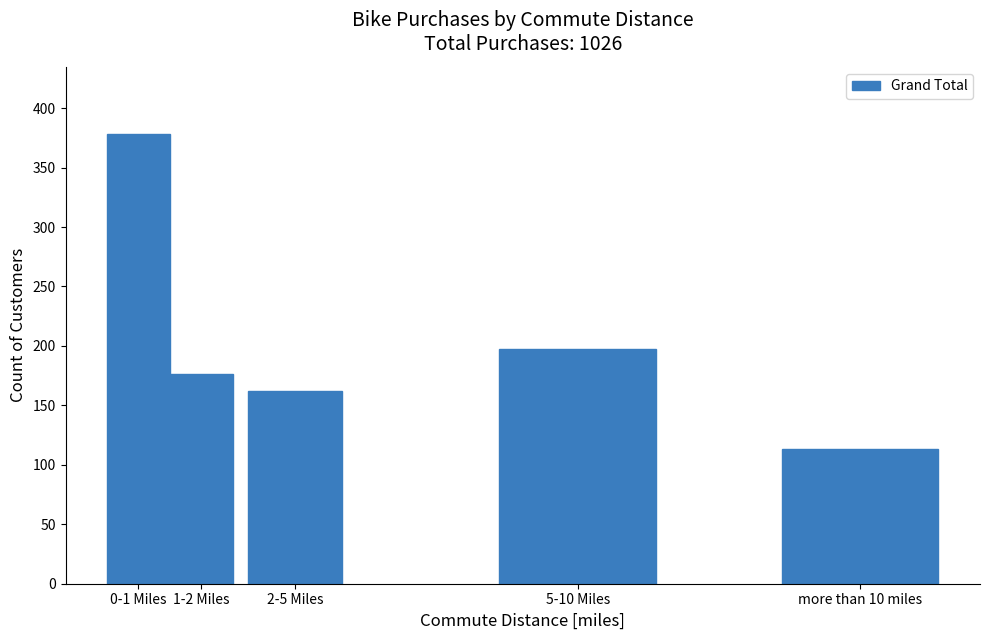

Reading left to right, transcribe all the data shown in this chart.

0-1 Miles=378	1-2 Miles=176	2-5 Miles=162	5-10 Miles=197	more than 10 miles=113